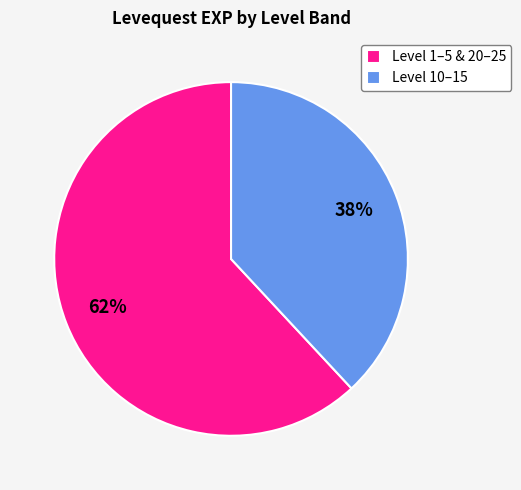

To the nearest percent, what percentage of the pie is Level 1–5 & 20–25?

62%